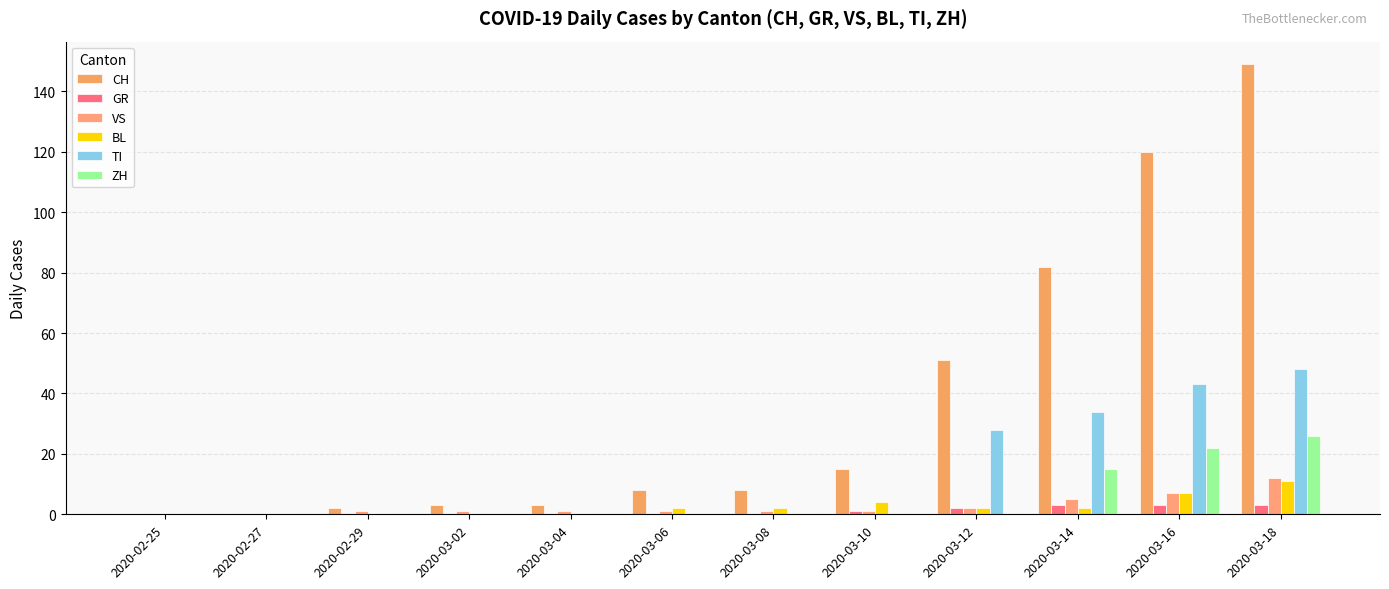

Which series has the largest total across all categories?

CH